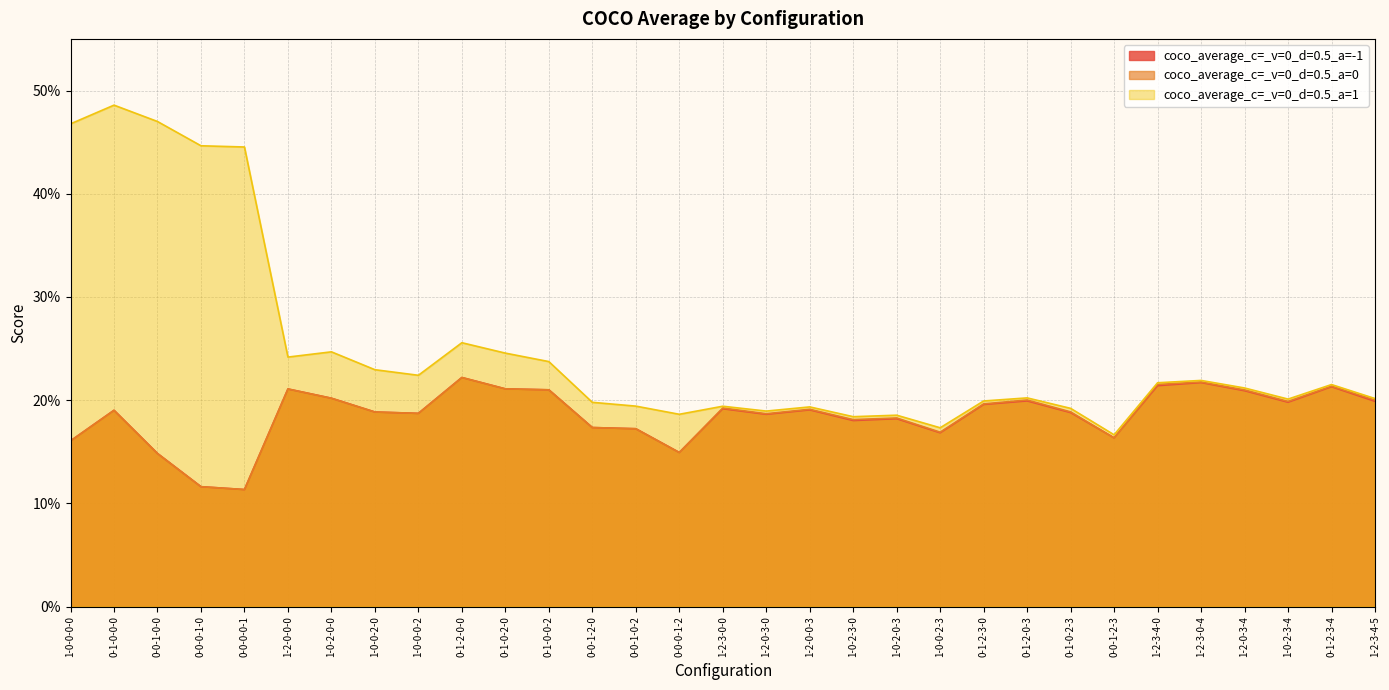

At 0-0-0-0-1, list the series in order from smallest to largest.

coco_average_c=_v=0_d=0.5_a=-1, coco_average_c=_v=0_d=0.5_a=0, coco_average_c=_v=0_d=0.5_a=1